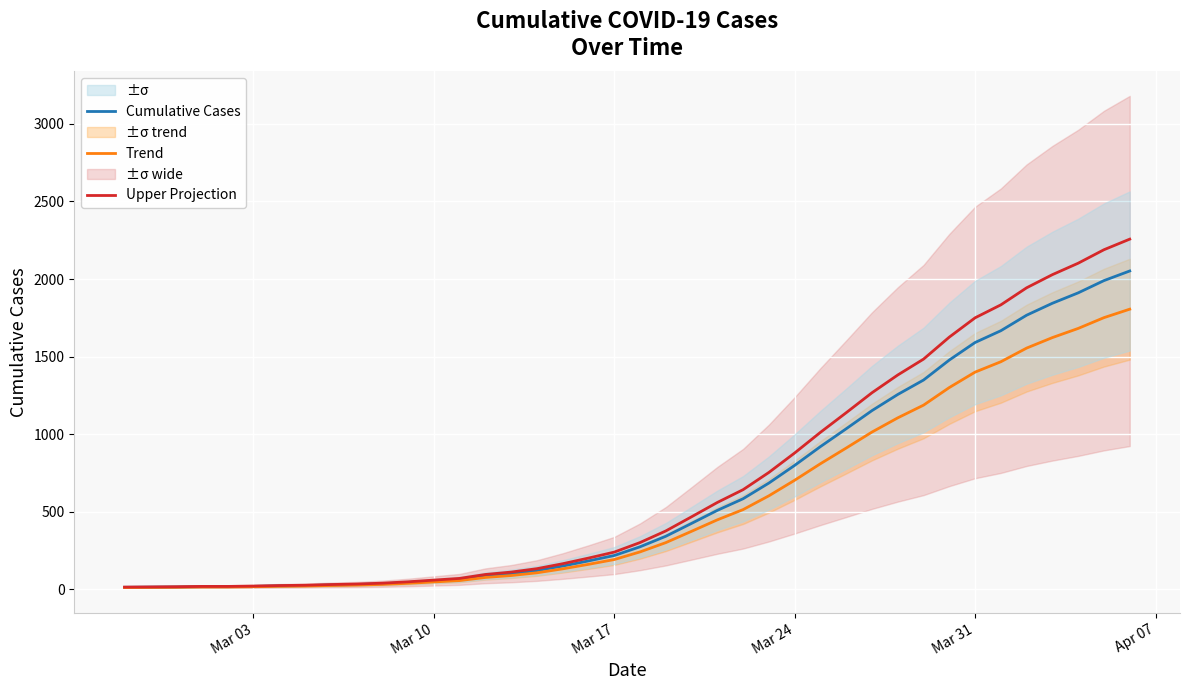

Reading right to left, extract all data points from this chart.

Cumulative Cases: 2052.0	1990.0	1911.0	1844.0	1767.0	1667.0	1591.0	1478.0	1349.0	1256.0	1152.0	1035.0	920.0	799.0	685.0	584.0	509.0	425.0	342.0	274.0	218.0	183.0	150.0	121.0	101.0	87.0	64.0	54.0	44.0	36.0	31.0	28.0	24.0	22.0	19.0	17.0	17.0	15.0	14.0	13.0
Trend: 1805.8	1751.2	1681.7	1622.7	1555.0	1467.0	1400.1	1300.6	1187.1	1105.3	1013.8	910.8	809.6	703.1	602.8	513.9	447.9	374.0	301.0	241.1	191.8	161.0	132.0	106.5	88.9	76.6	56.3	47.5	38.7	31.7	27.3	24.6	21.1	19.4	16.7	15.0	15.0	13.2	12.3	11.4
Upper Projection: 2257.2	2189.0	2102.1	2028.4	1943.7	1833.7	1750.1	1625.8	1483.9	1381.6	1267.2	1138.5	1012.0	878.9	753.5	642.4	559.9	467.5	376.2	301.4	239.8	201.3	165.0	133.1	111.1	95.7	70.4	59.4	48.4	39.6	34.1	30.8	26.4	24.2	20.9	18.7	18.7	16.5	15.4	14.3